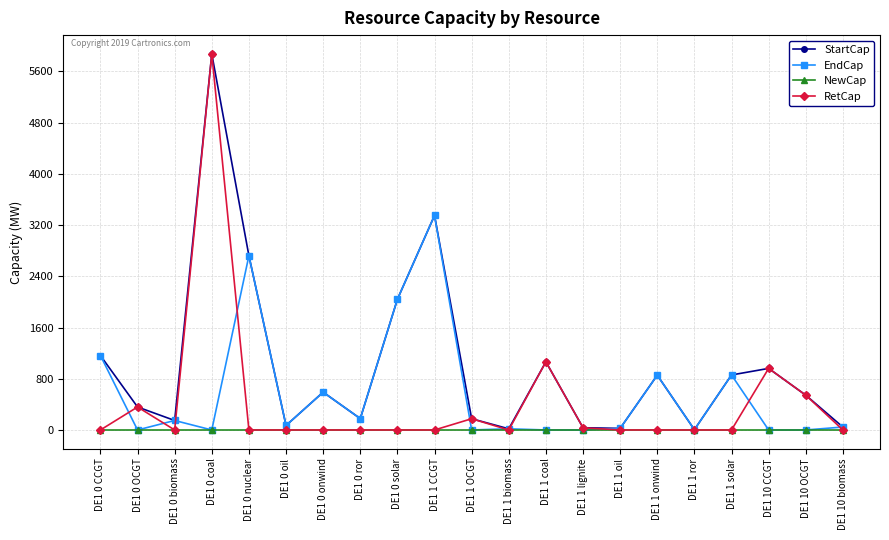

Which series changed the most between DE1 1 CCGT and DE1 10 OCGT?

EndCap